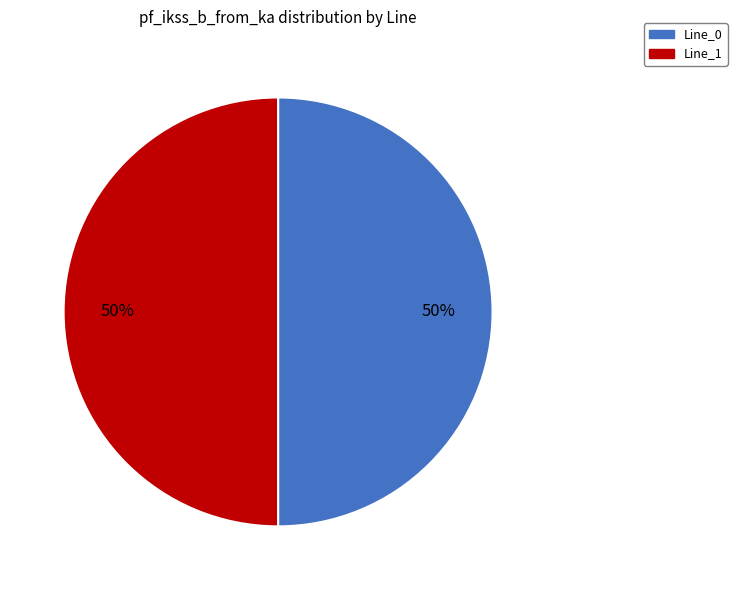

To the nearest percent, what is the average slice percentage?

50%